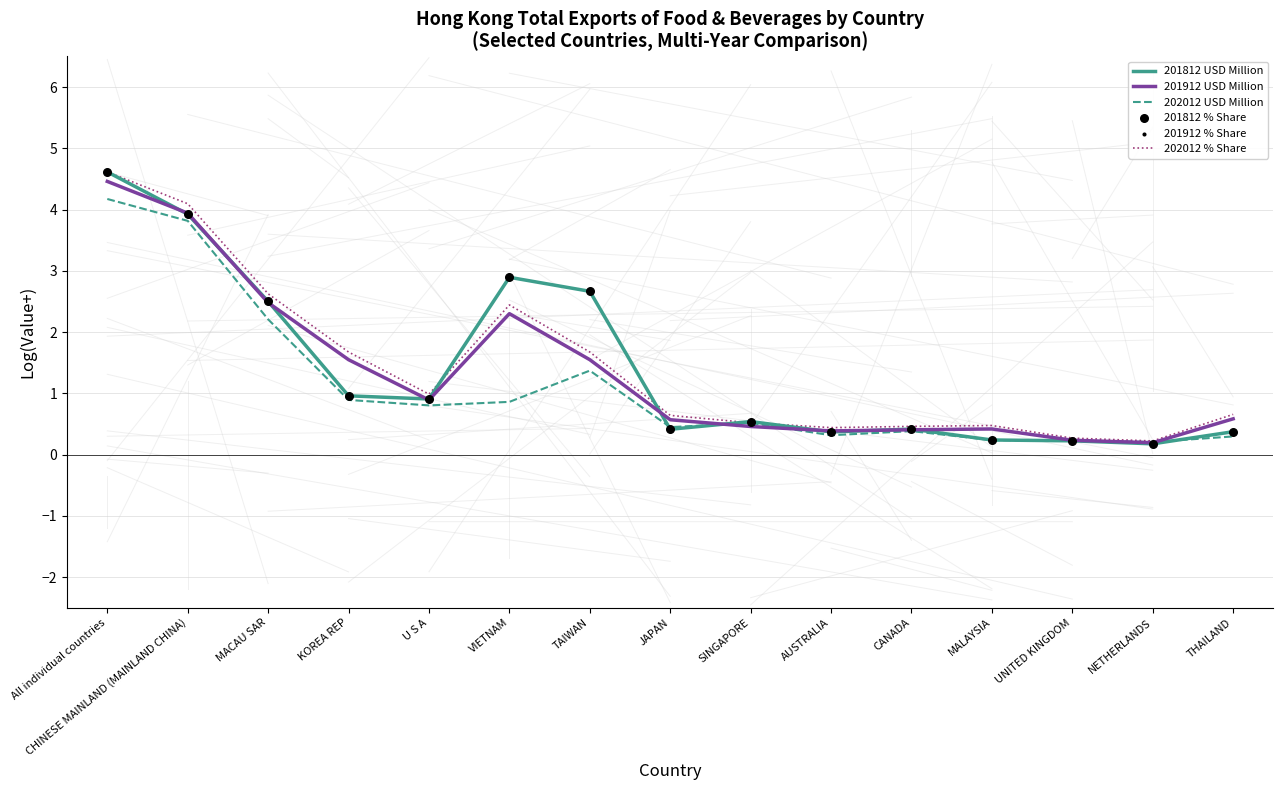

Which series has the largest Y range (max minus min)?

201912 % Share